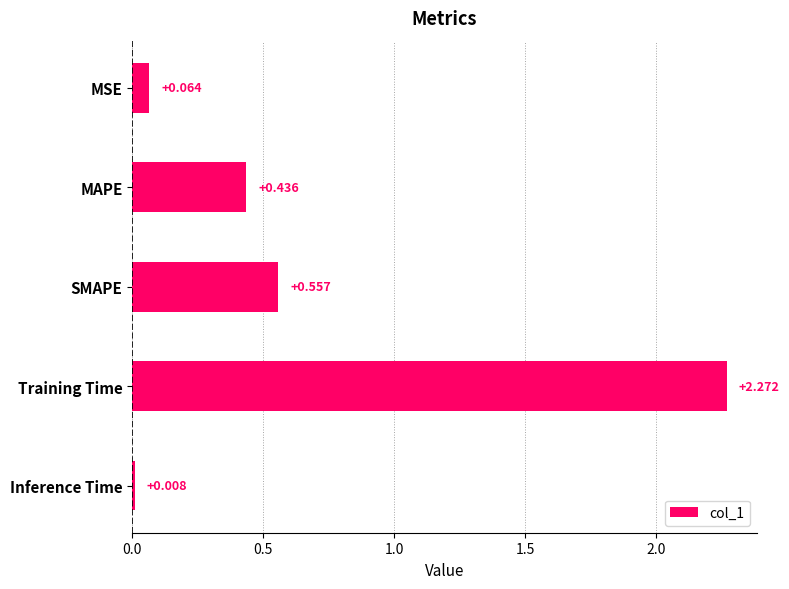

What is the label of the 5th bar from the bottom?

MSE